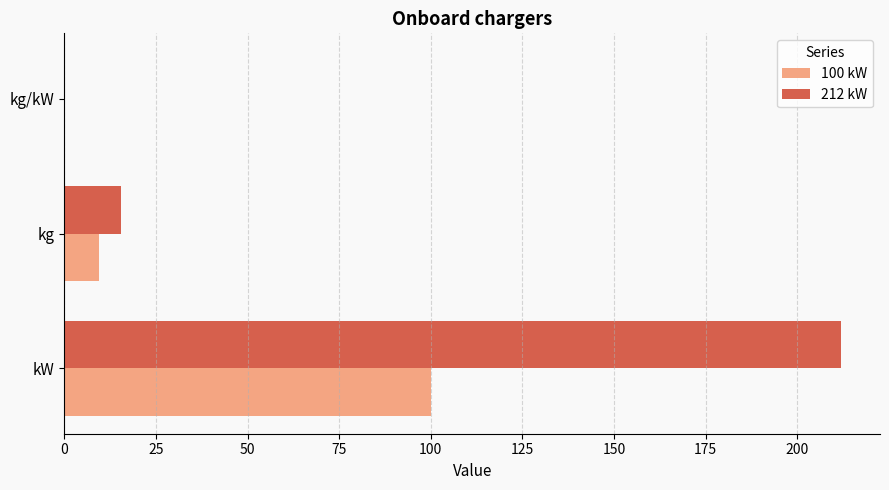

Which category has the highest value in the 100 kW series?

kW